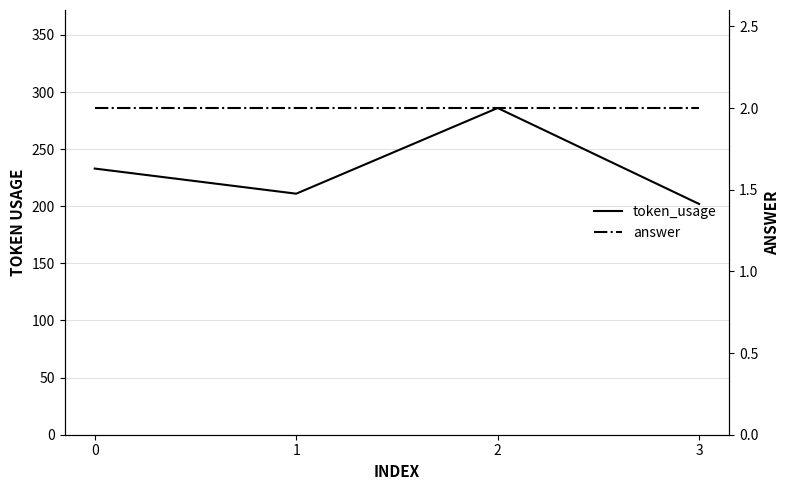

How many lines are shown in the chart?

2